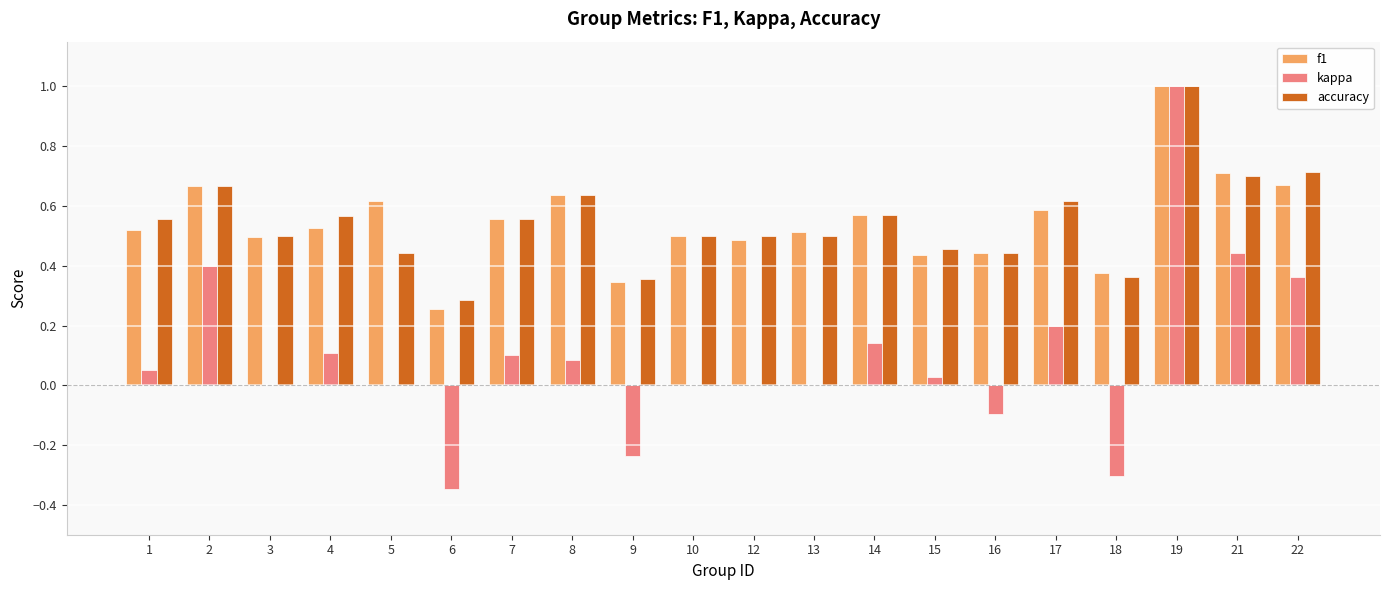

What is the sum of the accuracy values at 5 and 21?

1.1